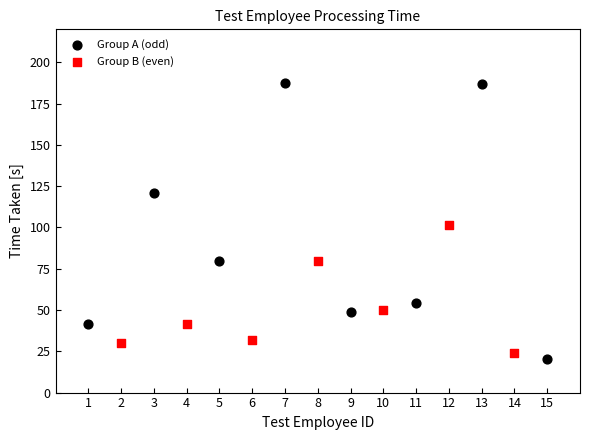

Which series reaches the maximum Y coordinate?

Group A (odd)